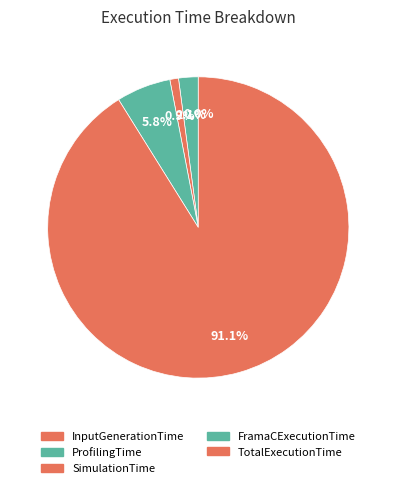

What is the change in value from SimulationTime to FramaCExecutionTime?

+41.7